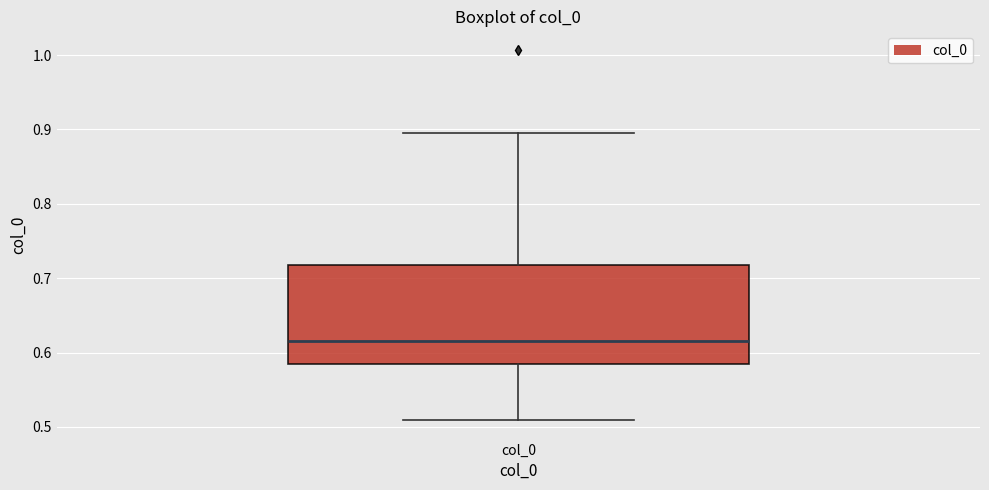

Transcribe this box plot: give where the median line is, the range the box spans, and where the two whiskers end, as read against the y-axis. The values are not printed on the chart, so give them approximately, as read against the axis.

median 0.62, box 0.58 to 0.72, whiskers 0.51 to 0.90